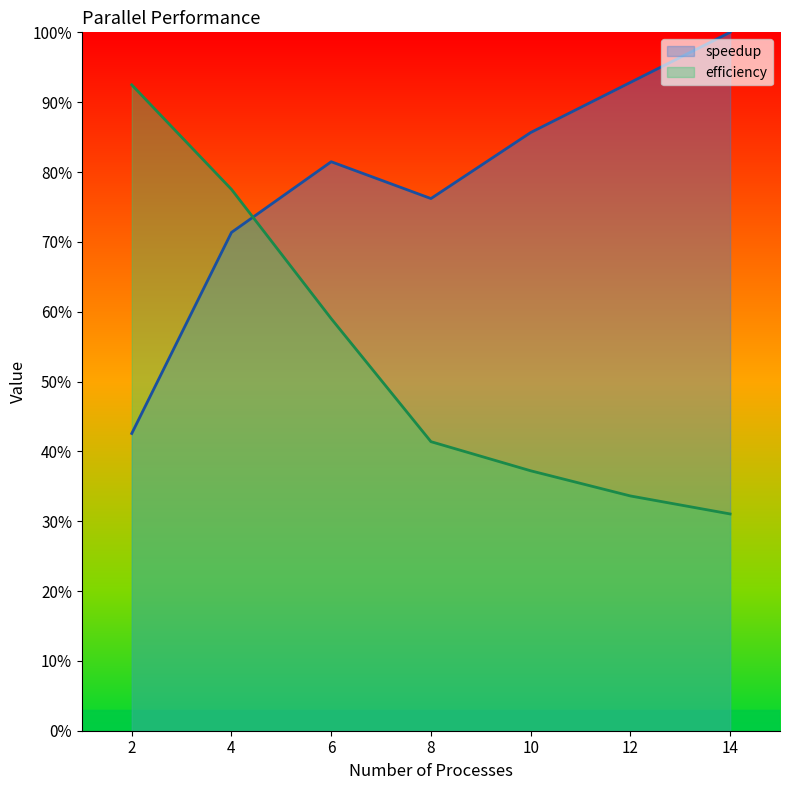

At which label does speedup reach its peak?

14